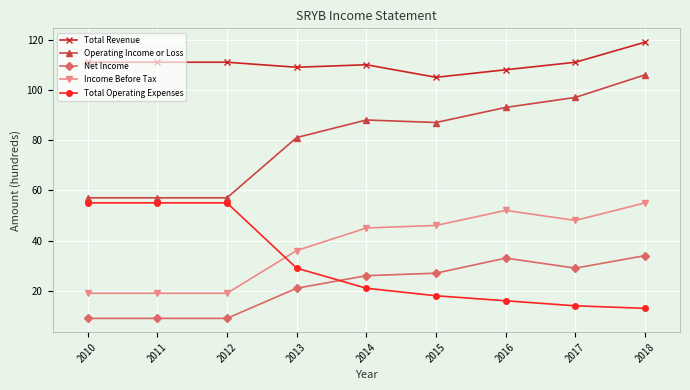

How many values in the Operating Income or Loss series are below 87?

4